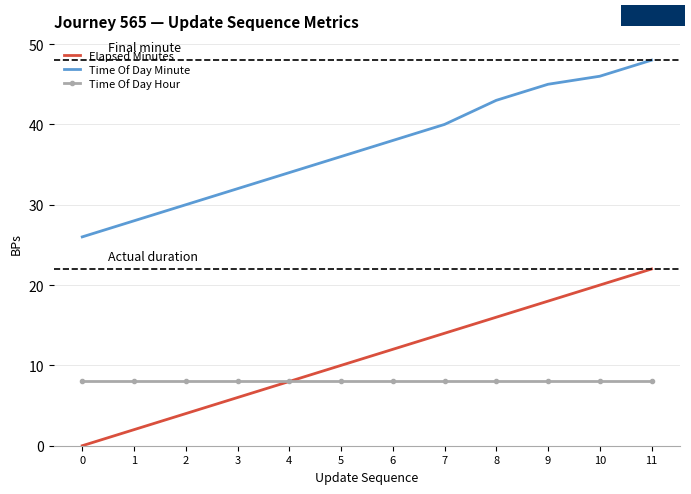

What is the lowest value of the Time Of Day Minute series?

26